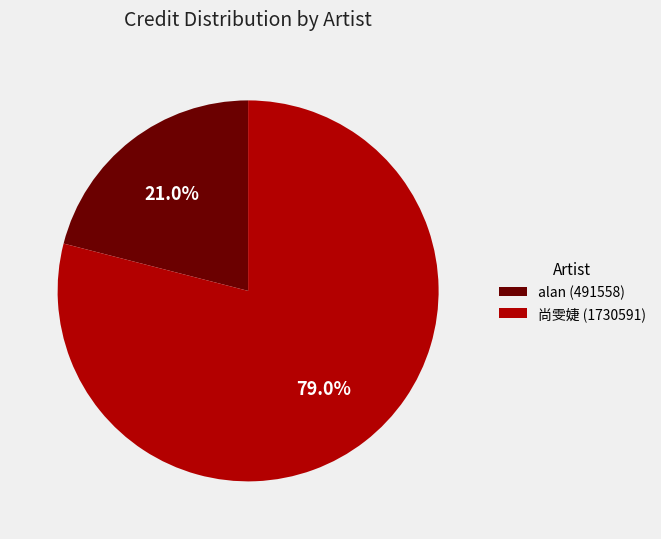

To the nearest percent, what is the difference between the 尚雯婕 (1730591) and alan (491558) slice percentages?

58%